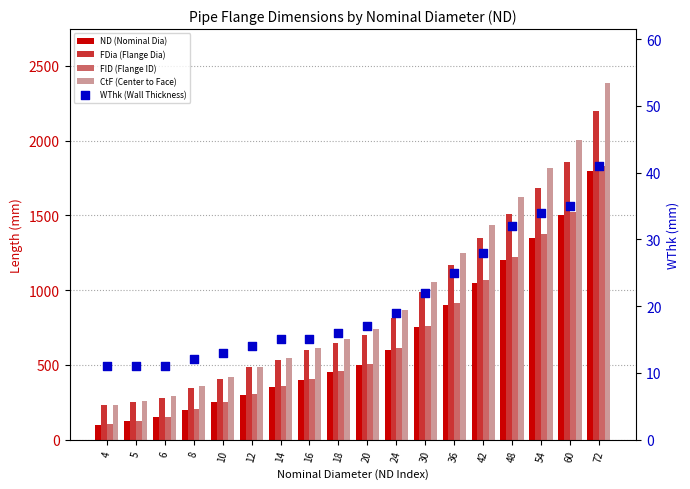

At how many categories does at least one series exceed 72?

18